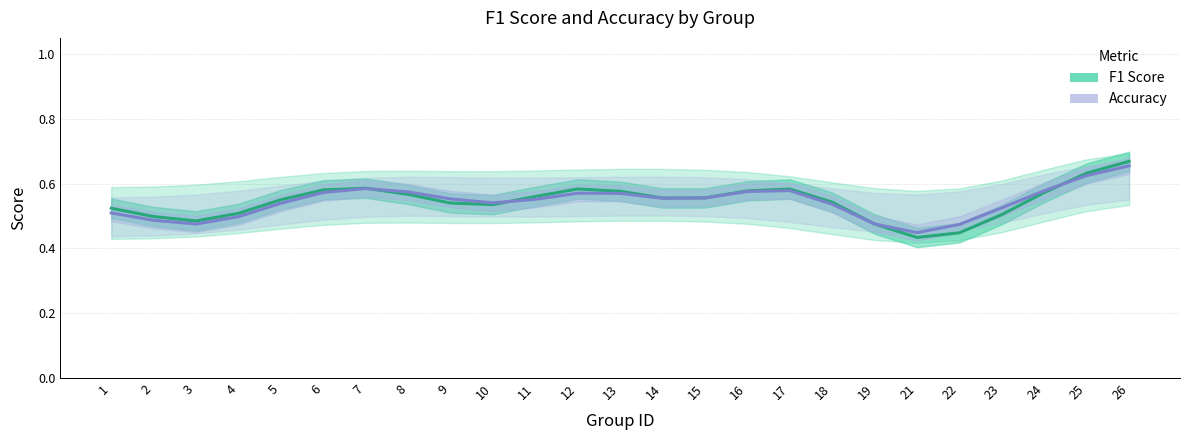

Does the chart have visible grid lines?

Yes